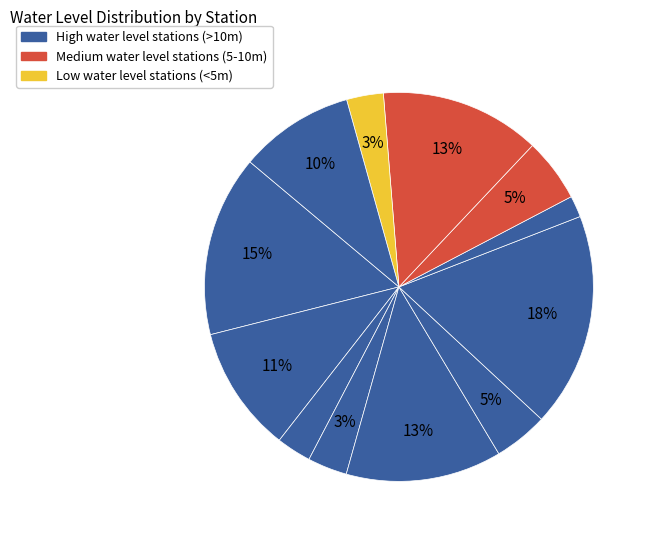

How many slices are in this pie chart?

12